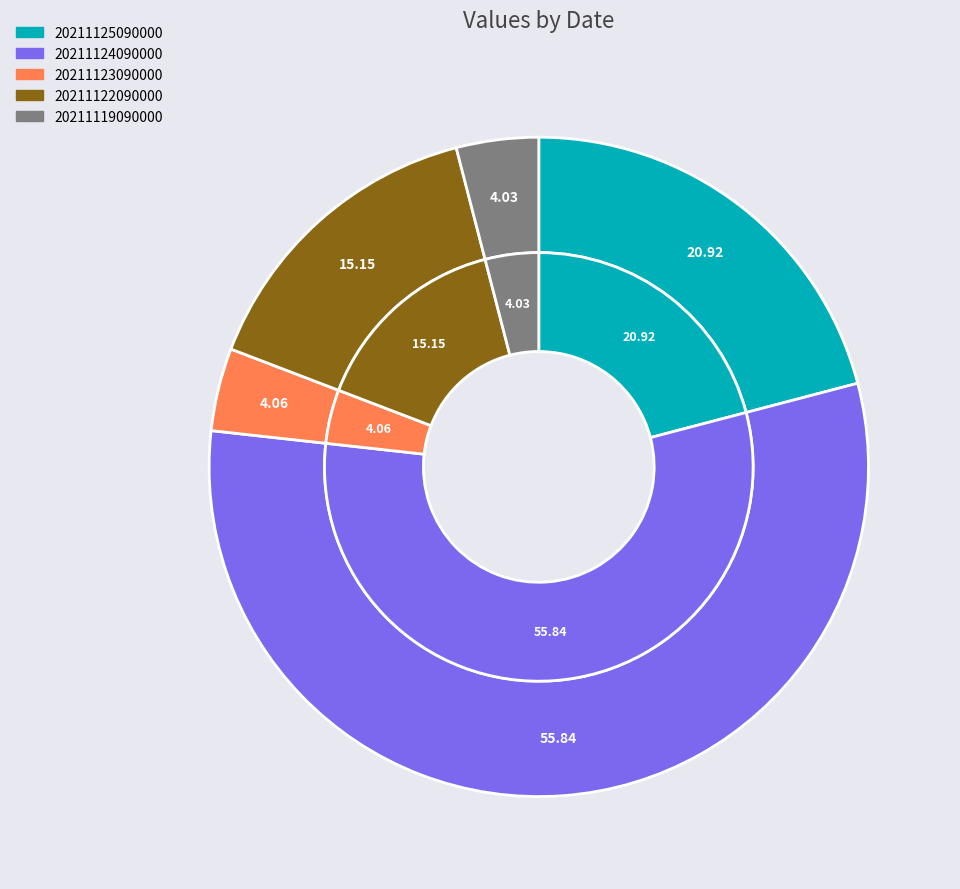

Is it true that 20211125090000 is 27% of the pie?

False